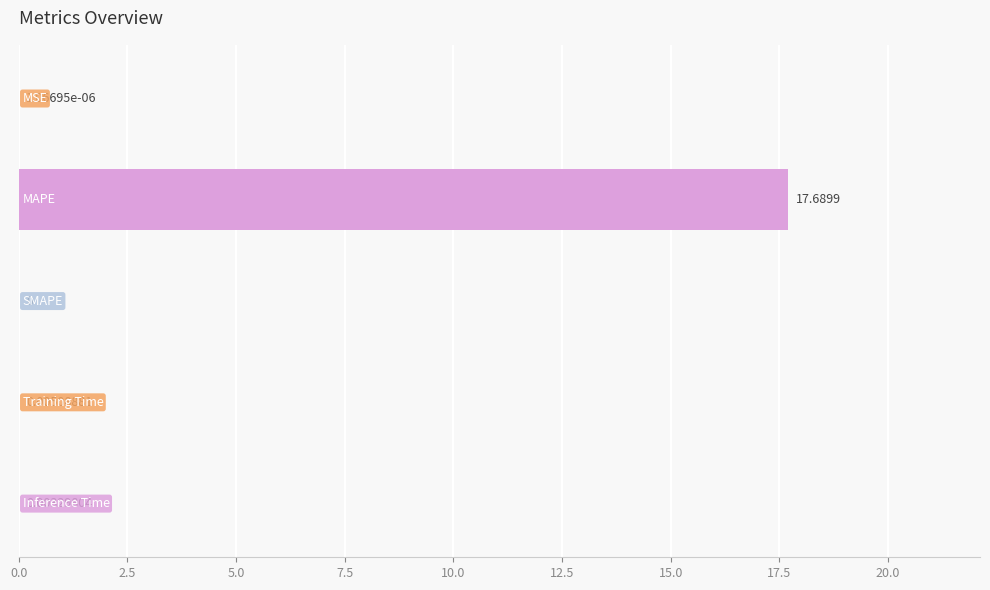

What is the sum of all values?

17.7